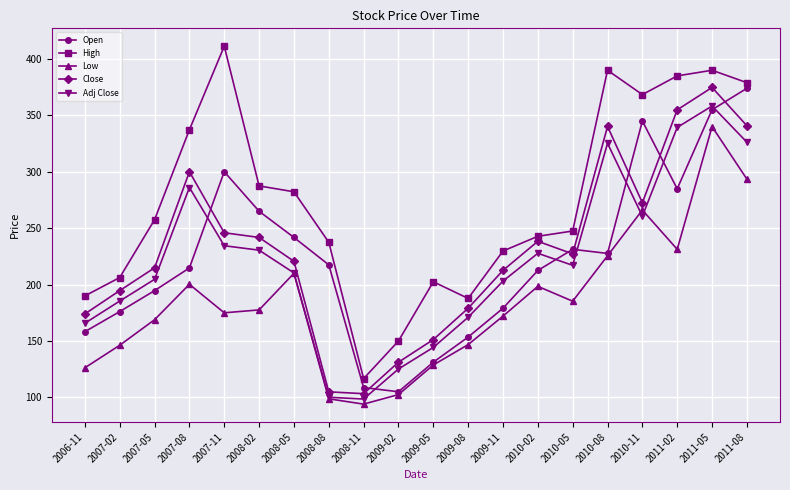

How many lines are shown in the chart?

5